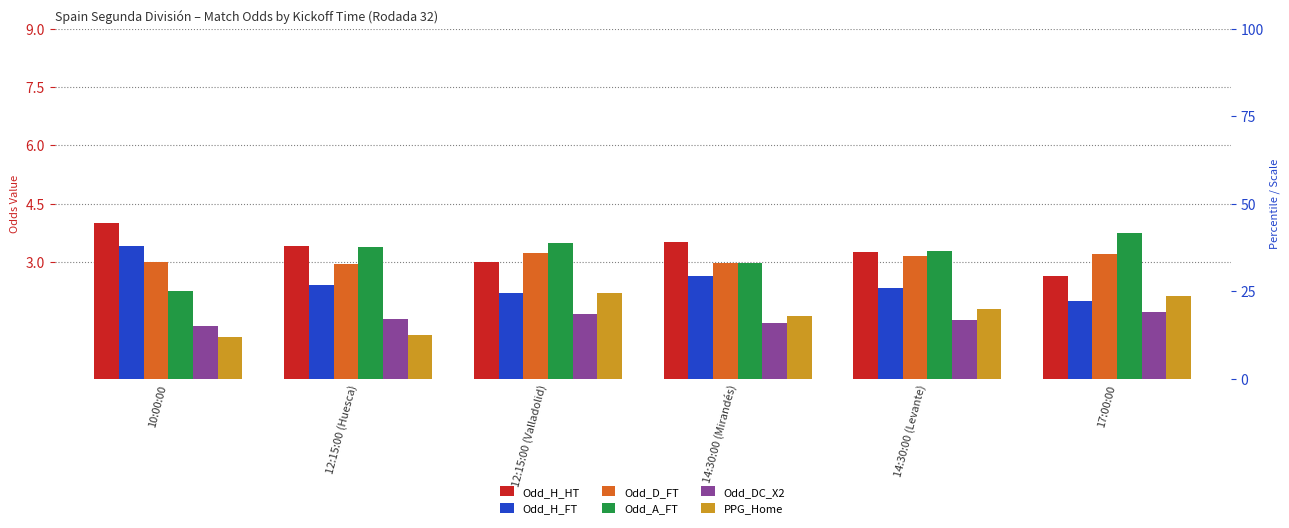

Which series has the largest total across all categories?

Odd_H_HT